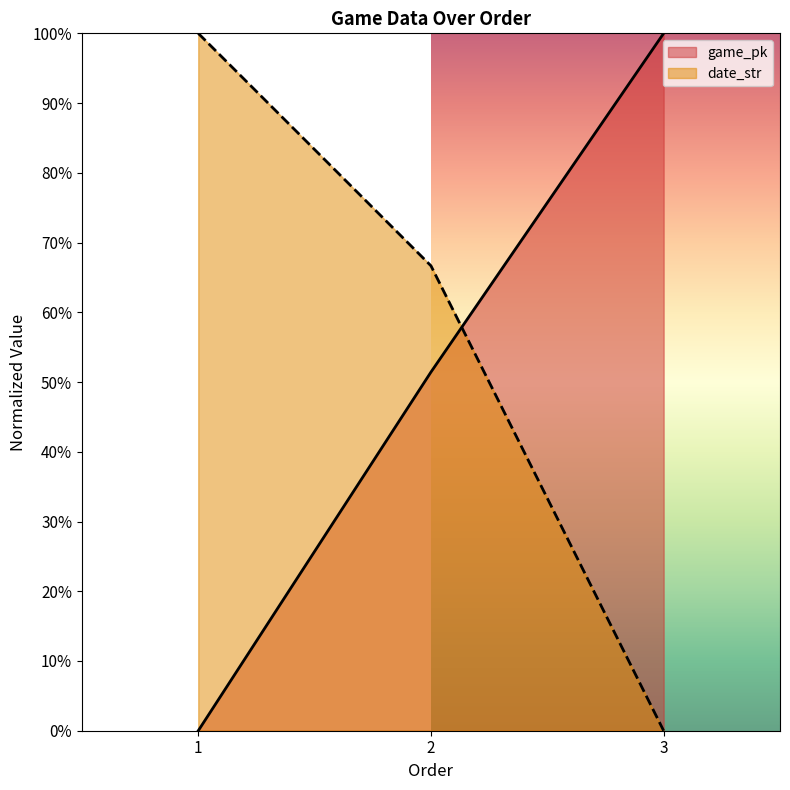

Reading left to right, extract all data points from this chart.

game_pk: 0.0	0.5	1.0
date_str: 1.0	0.7	0.0